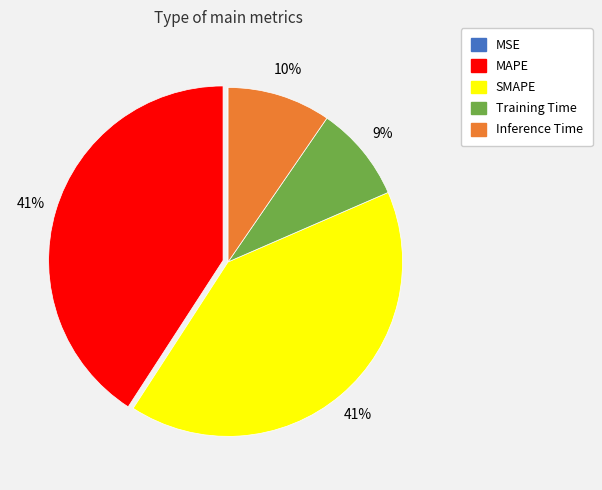

True or false: Inference Time accounts for 10% of the total.

True